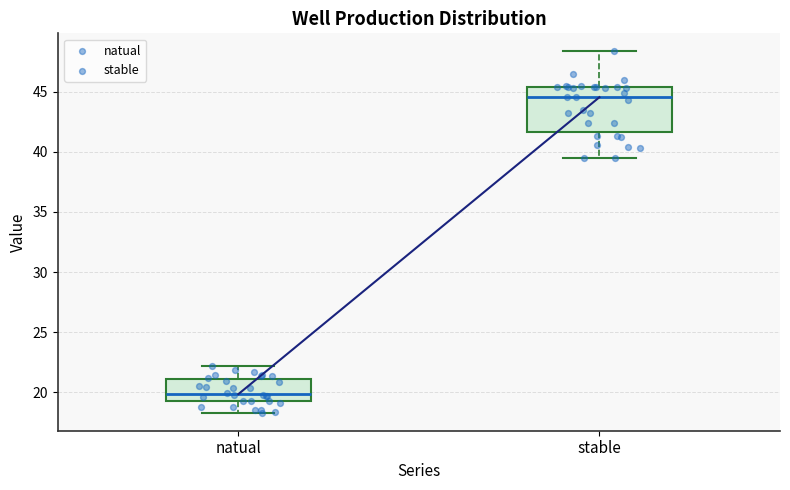

Which box is the tallest, from its lower edge to its upper edge?

stable